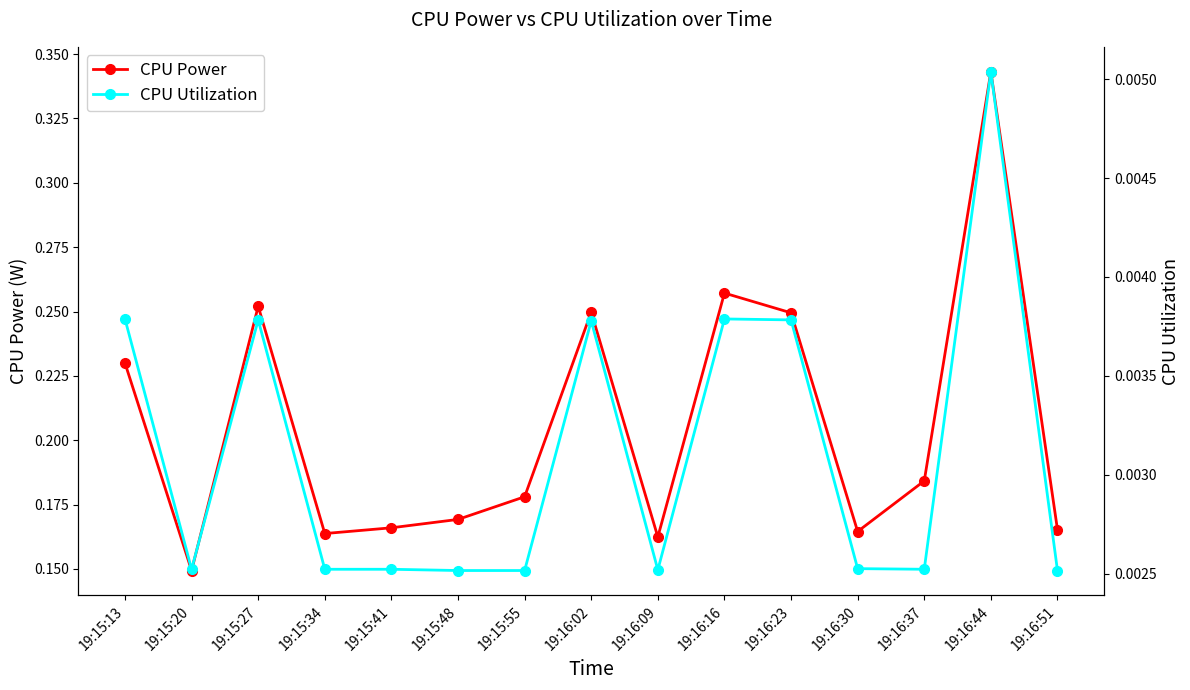

How many lines are shown in the chart?

2